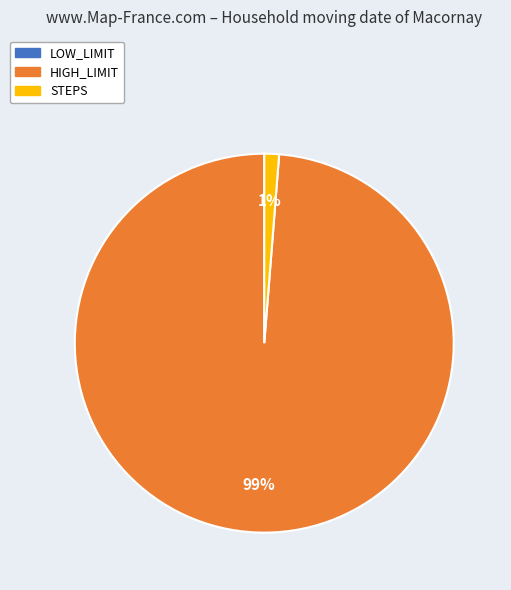

Is it true that STEPS is 1% of the pie?

True